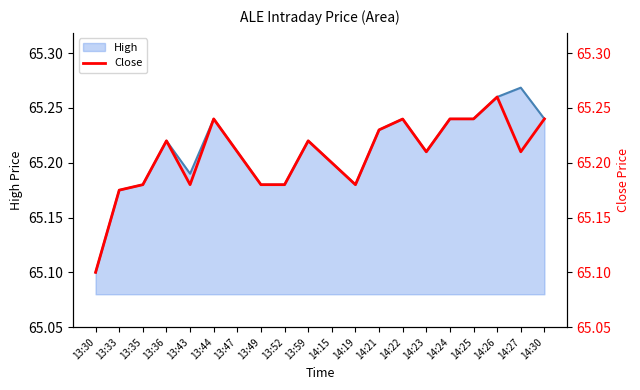

The value of High at 13:47 is 14.5. True or false?

False